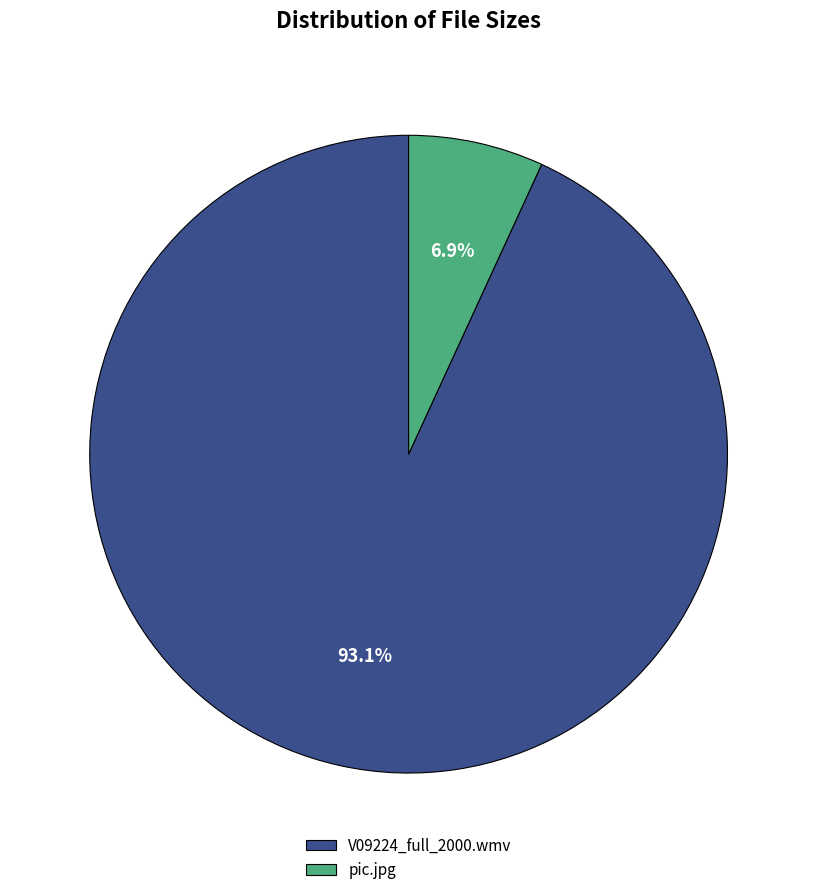

Count the number of slices in the pie.

2